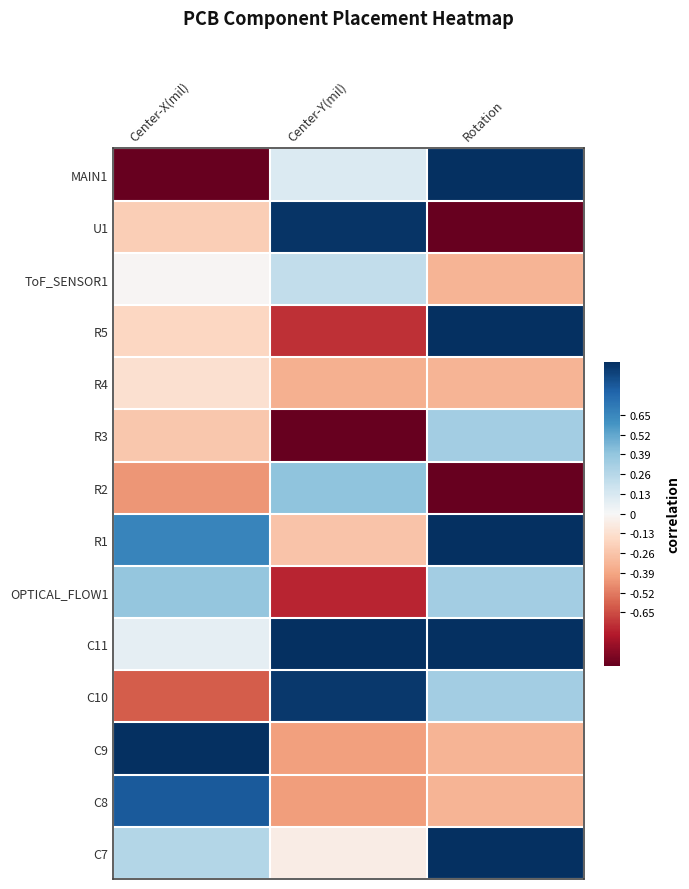

What is the smallest value displayed?

-1.0